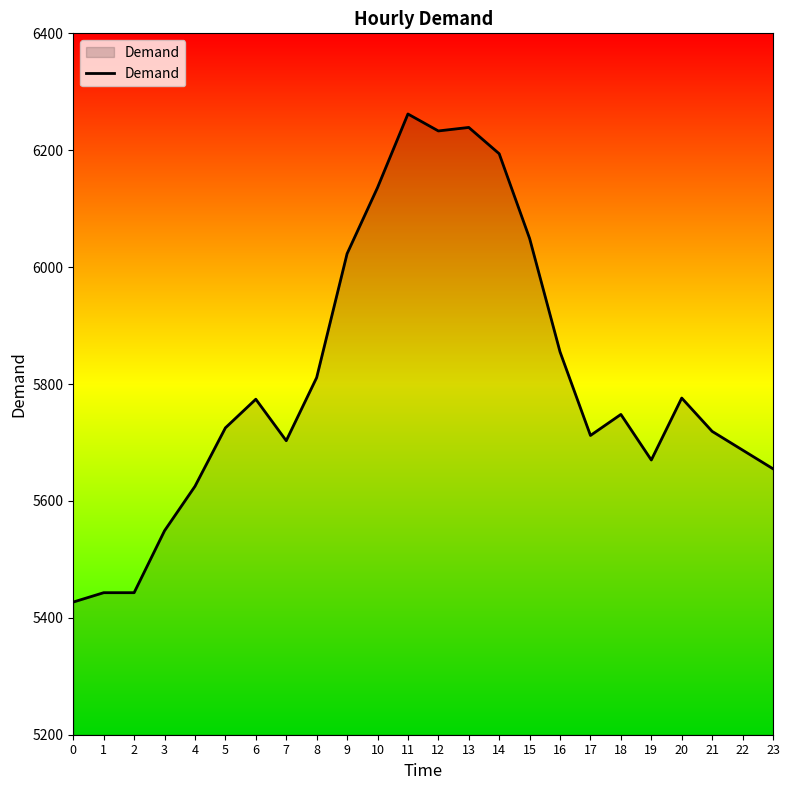

What is the difference between the maximum and minimum values?

835